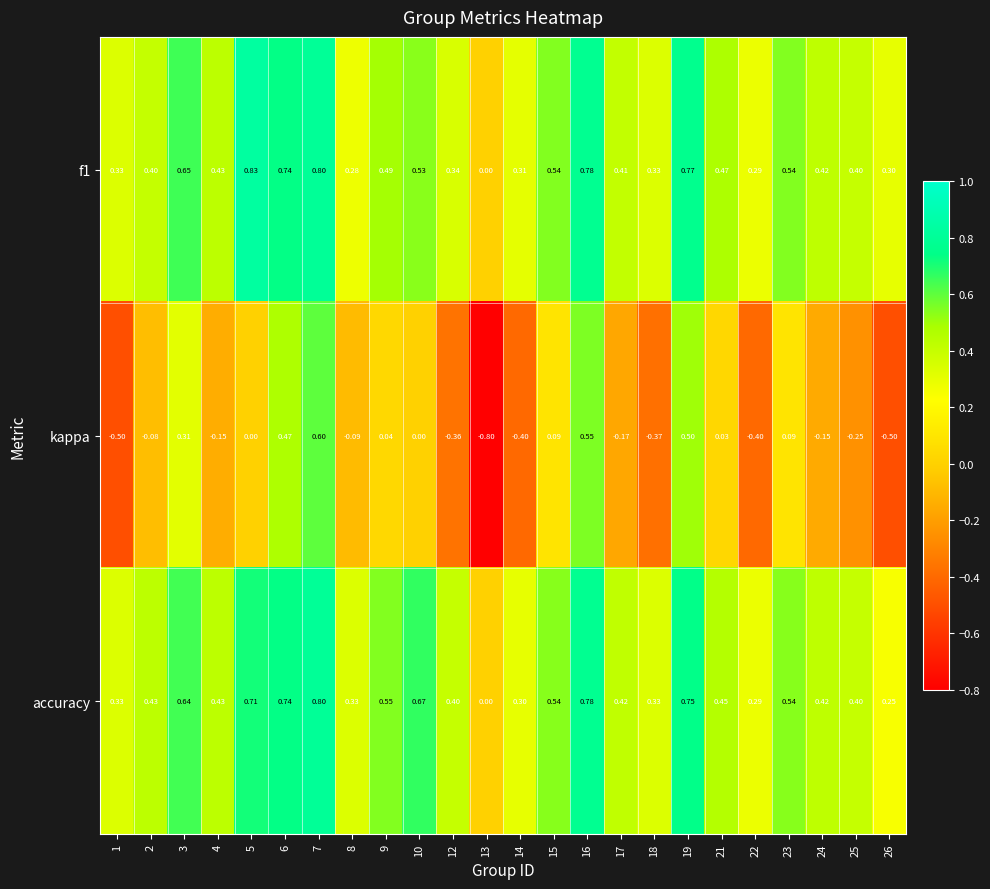

Is the value of f1 at 23 greater than the value of kappa at 3?

Yes